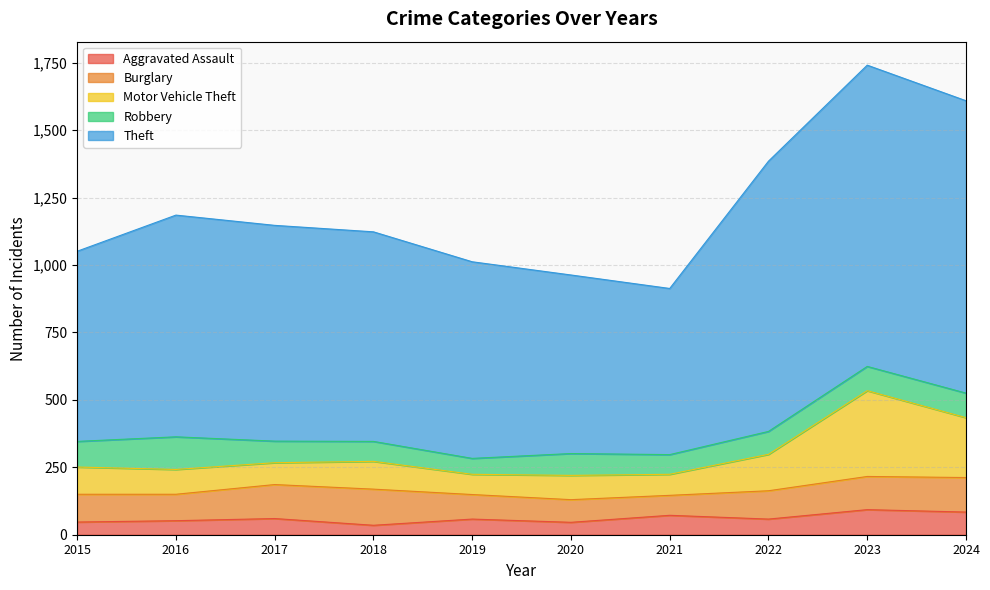

What is the total value across all series at 2017?

1147